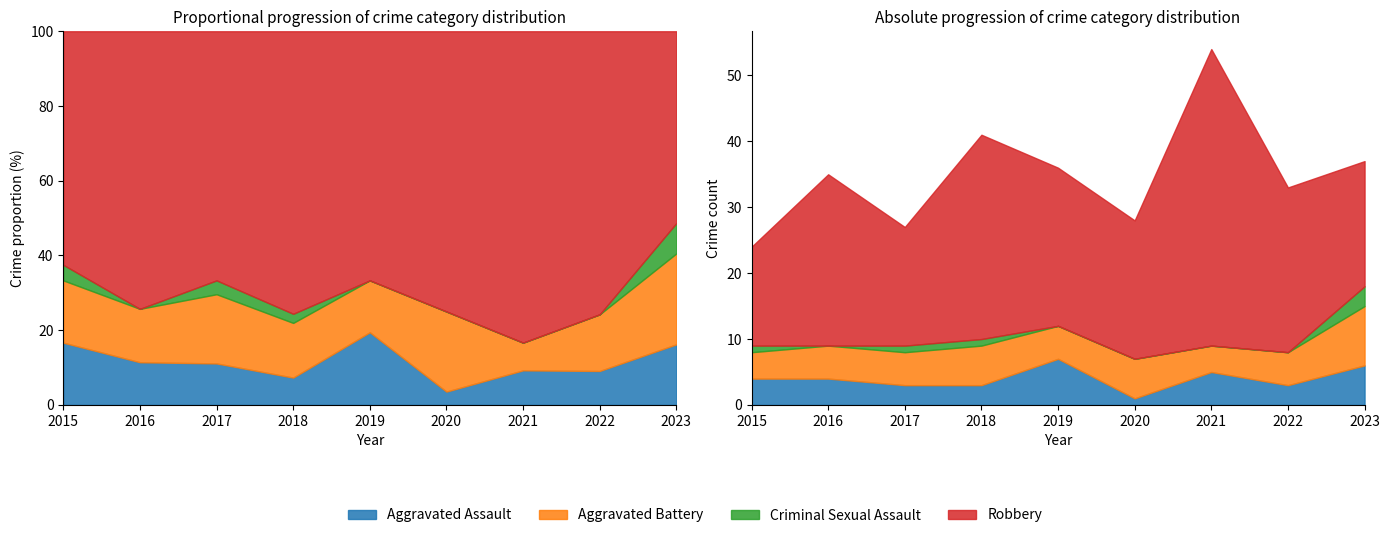

True or false: Robbery and Criminal Sexual Assault cross at least once.

False